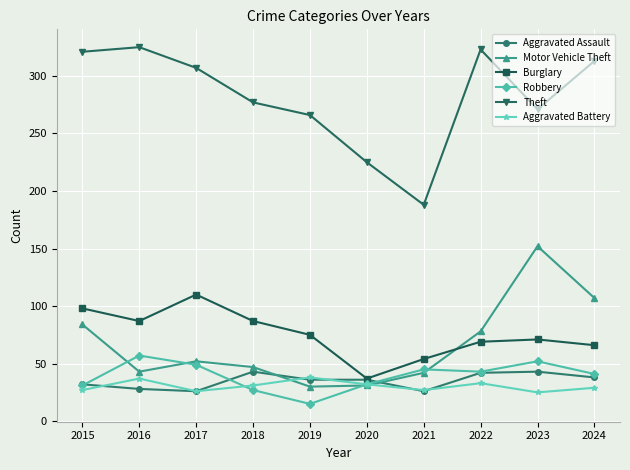

Which series has the largest range (max minus min)?

Theft